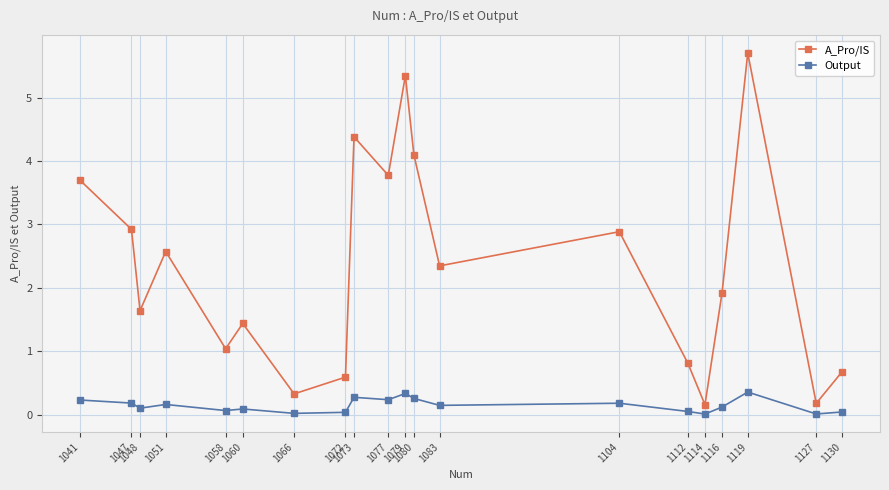

What is the minimum value for A_Pro/IS?

0.2